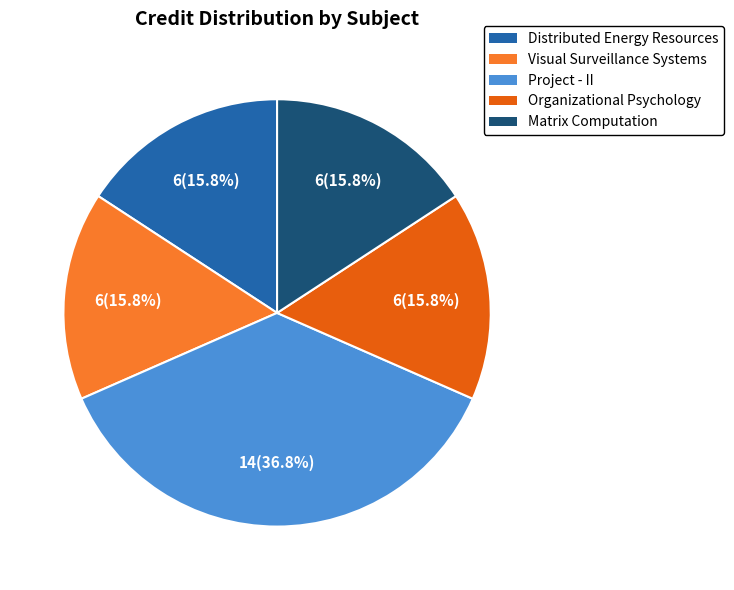

Count the number of slices in the pie.

5